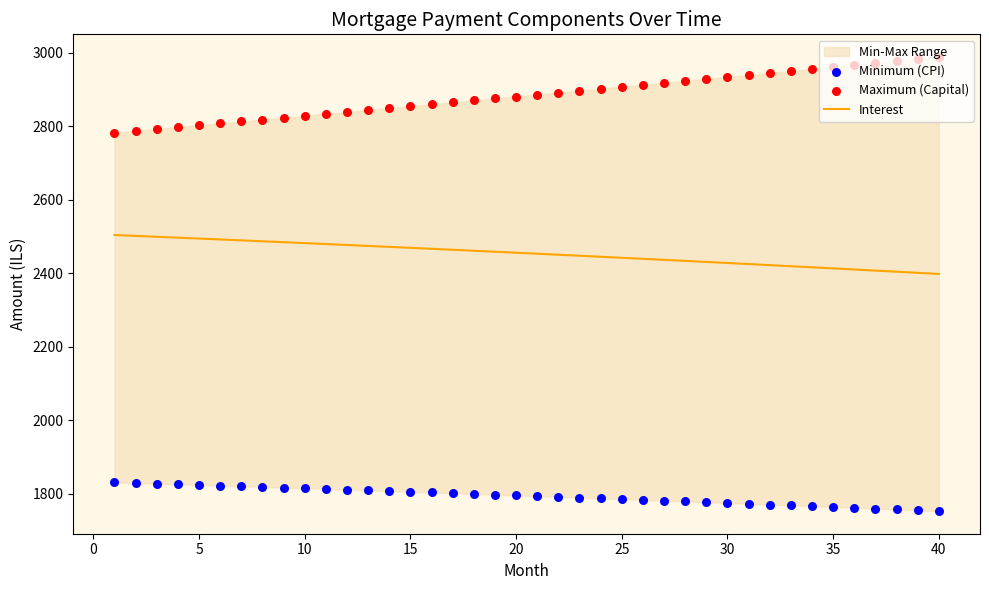

Which series has the widest spread of Y values?

Maximum (Capital)